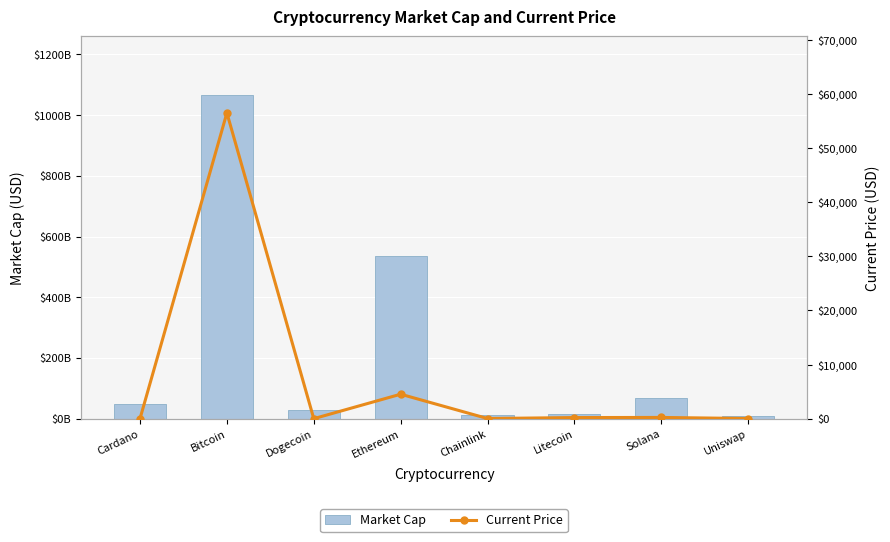

How many distinct data groups are displayed?

2